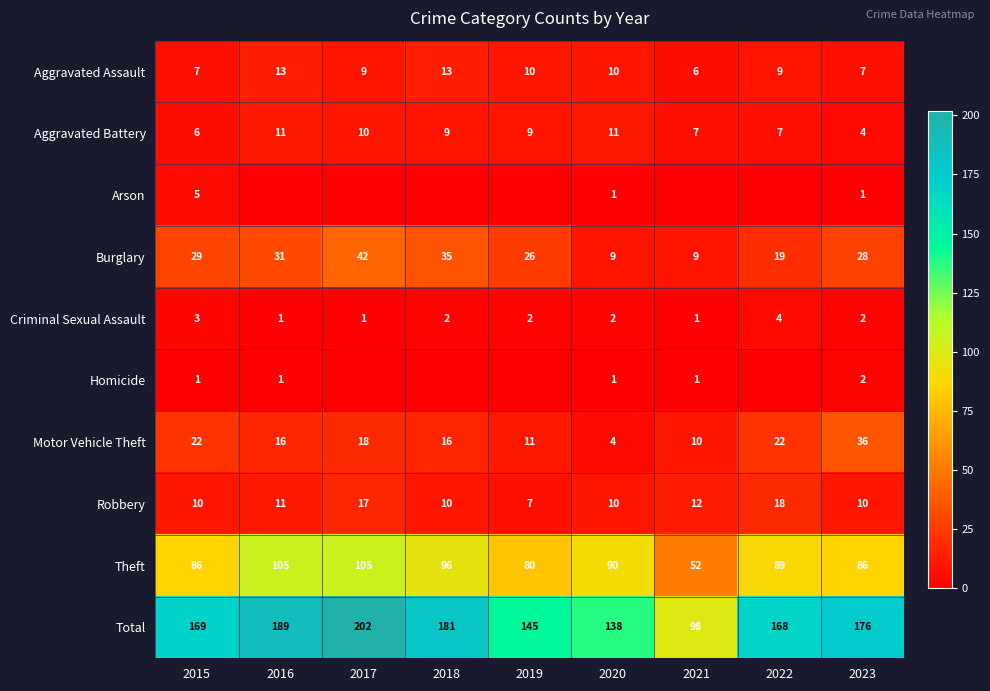

Which has a higher value, 2019 or 2021?

2019